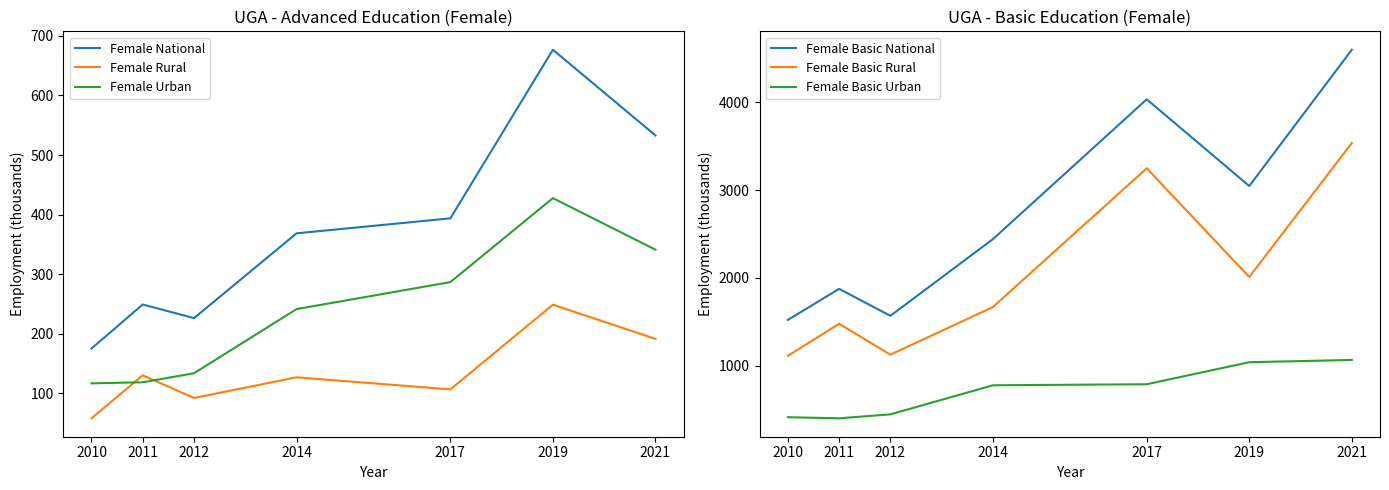

Does the chart have visible grid lines?

No